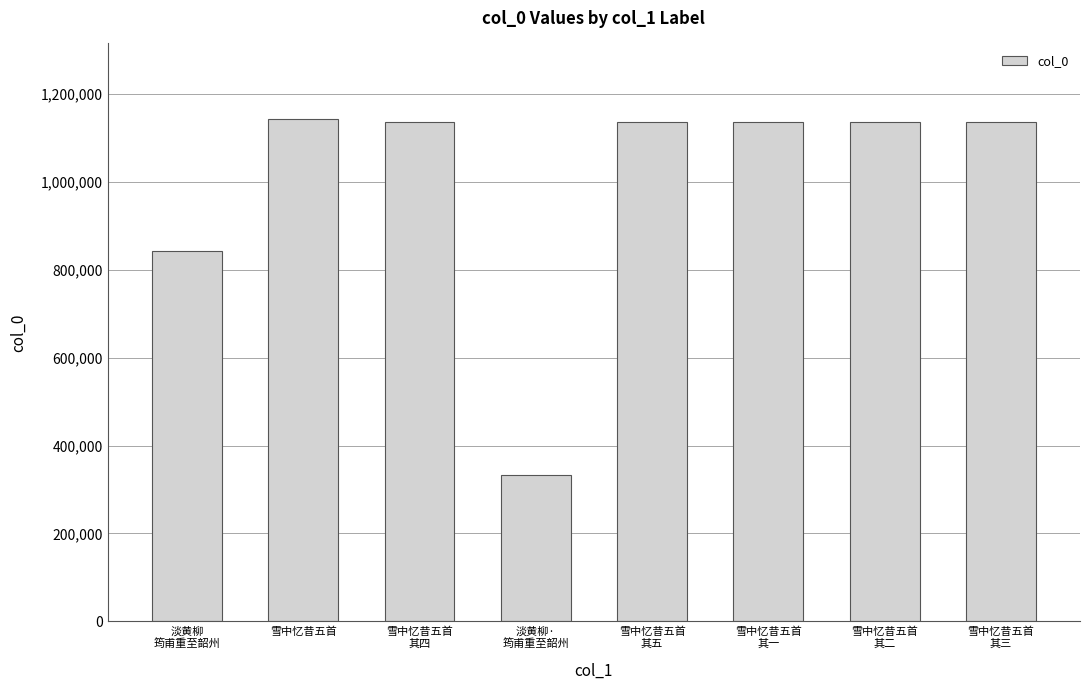

What is the difference between the second highest and minimum values?

802540